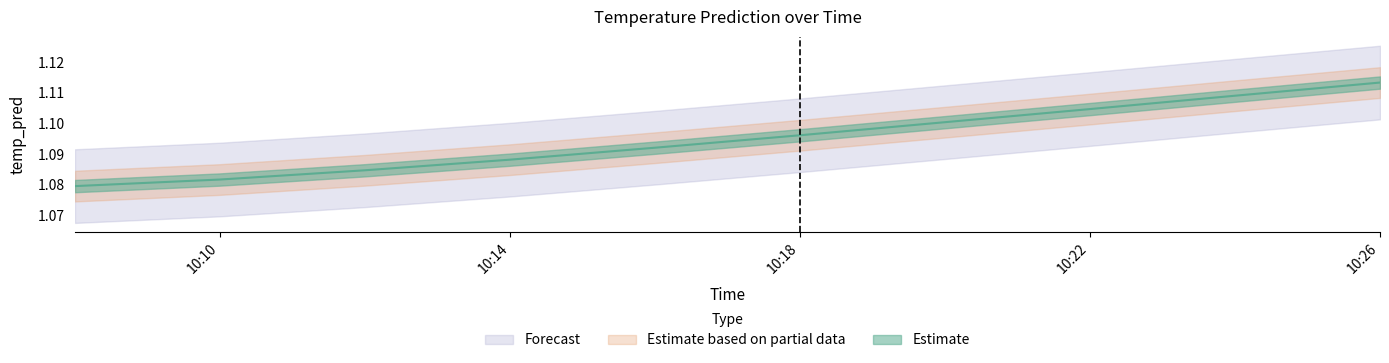

What is the label of the 4th point from the right?

2017-11-18 10:20:00